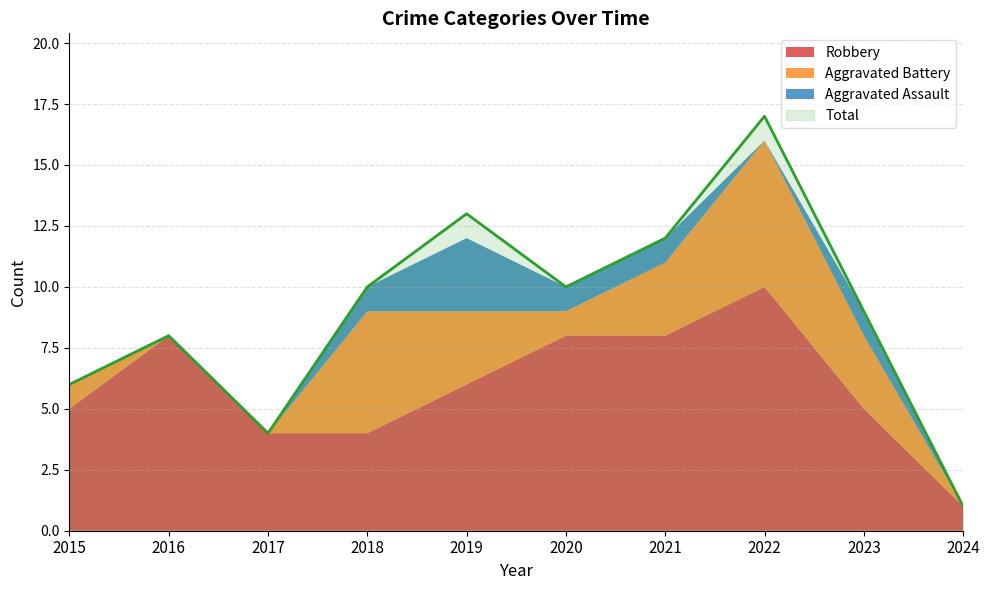

True or false: Aggravated Assault and Total intersect in this chart.

False